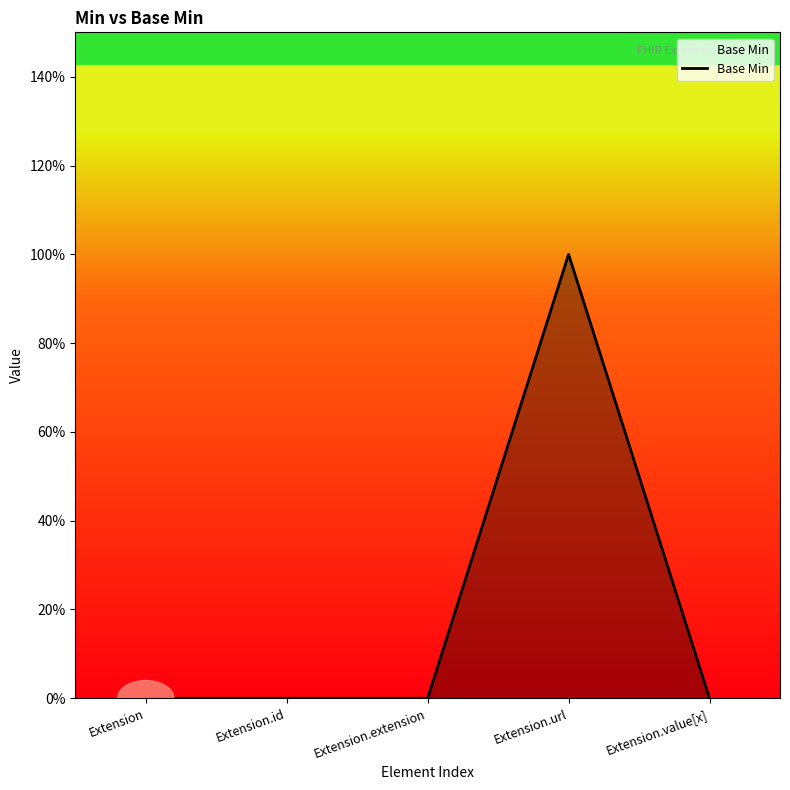

What is the difference between the maximum and minimum values?

1